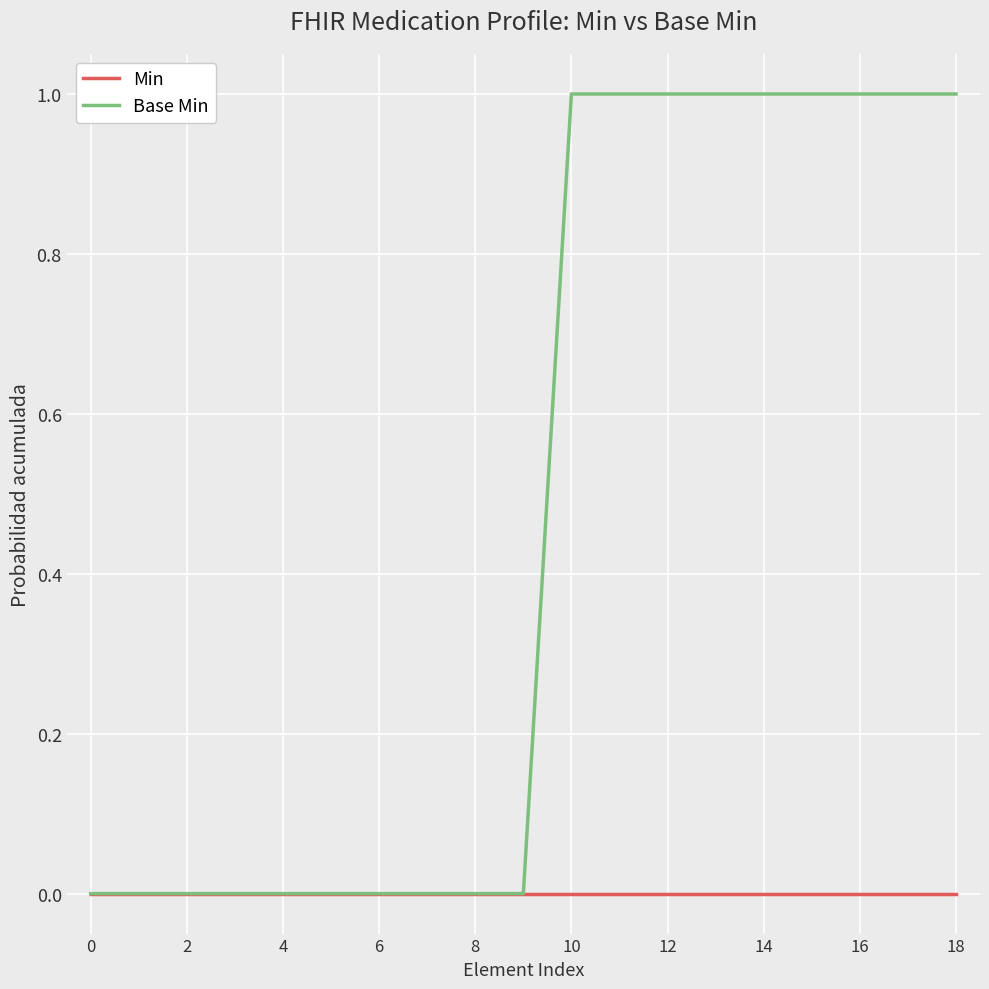

List the series in order of their peak value, lowest first.

Min, Base Min